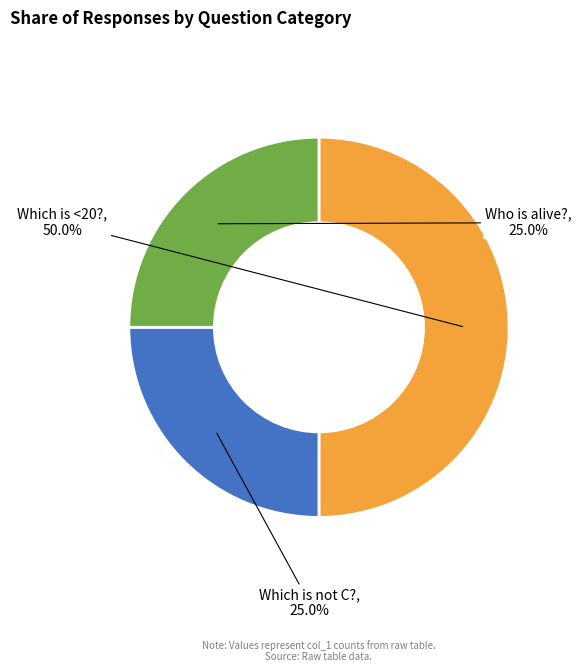

To the nearest percent, what is the average slice percentage?

33%